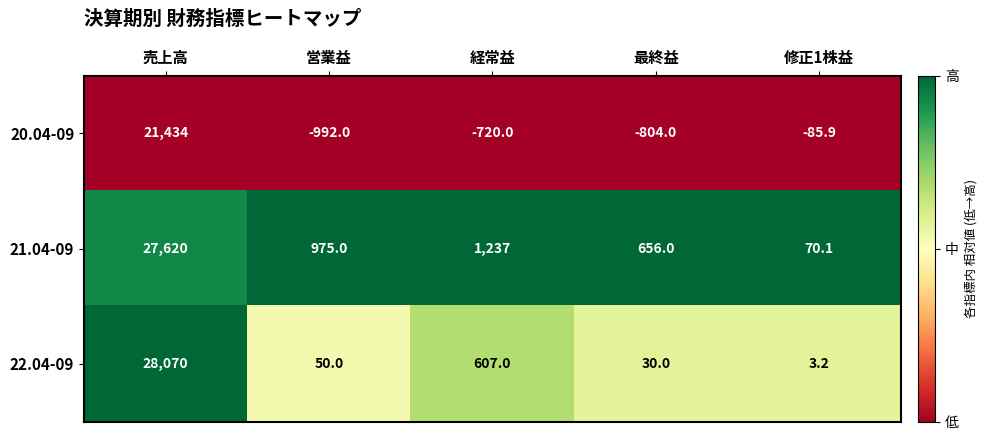

What is the total value across all series at 営業益?

33.0